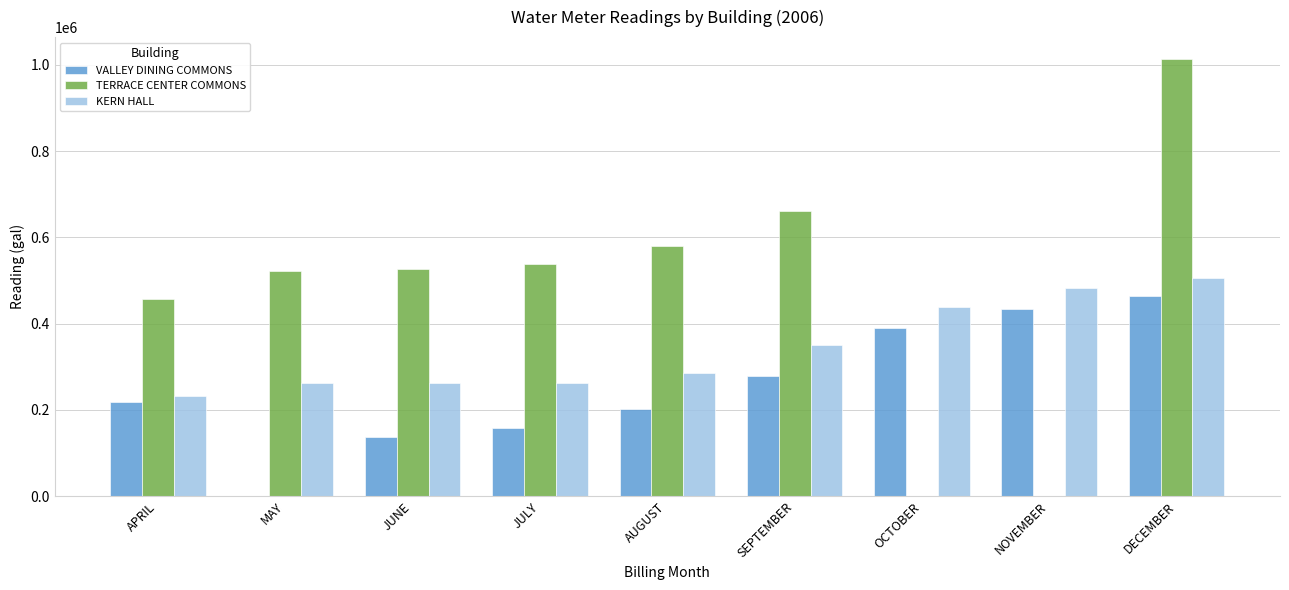

How many values in VALLEY DINING COMMONS are above zero?

8